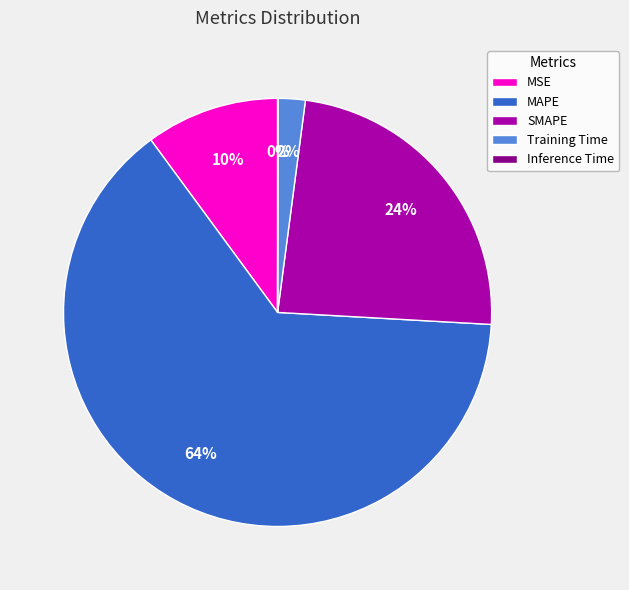

Does SMAPE account for over 50% of the chart?

No